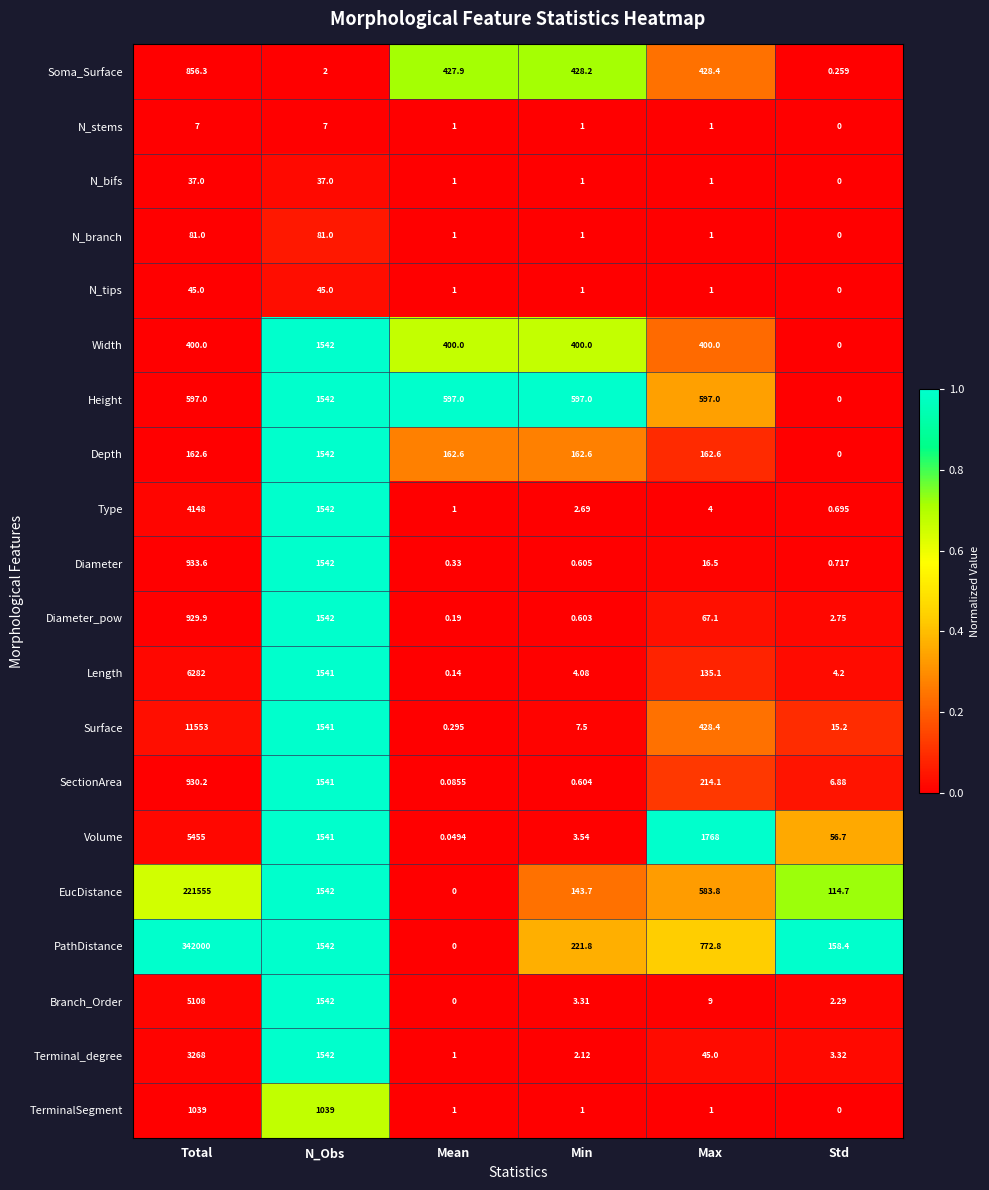

Which series has the largest total across all categories?

PathDistance